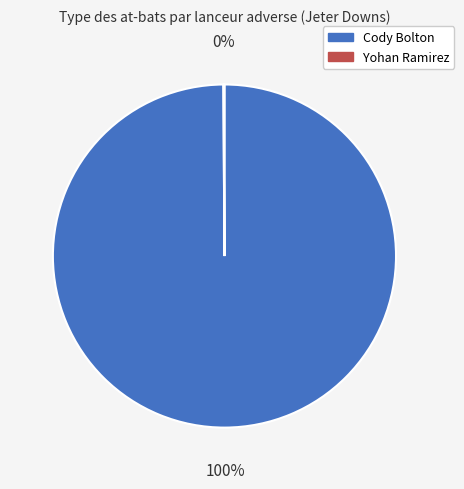

Which slice is the largest?

Cody Bolton